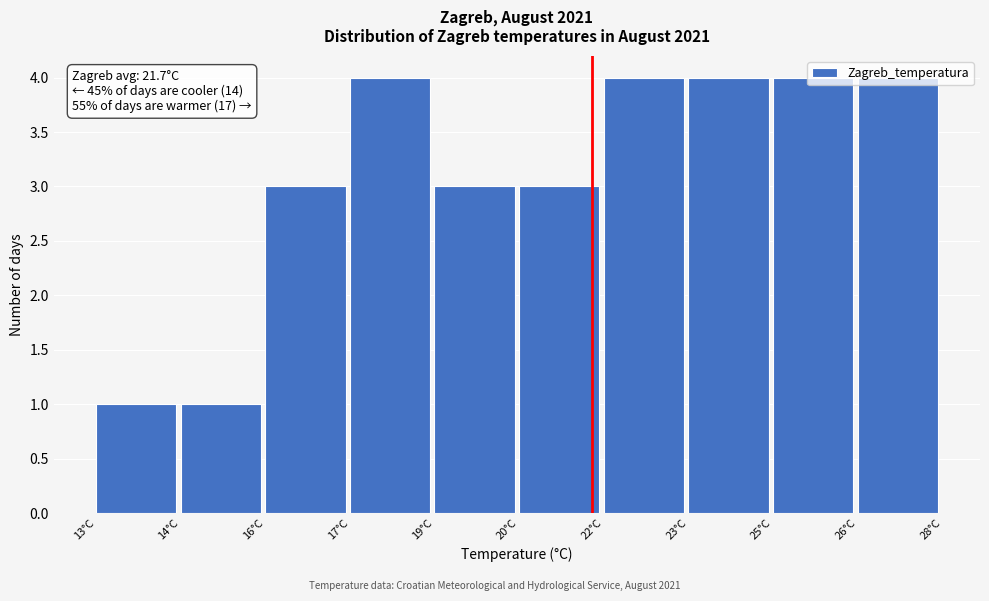

What is the difference between the maximum and minimum values?

3